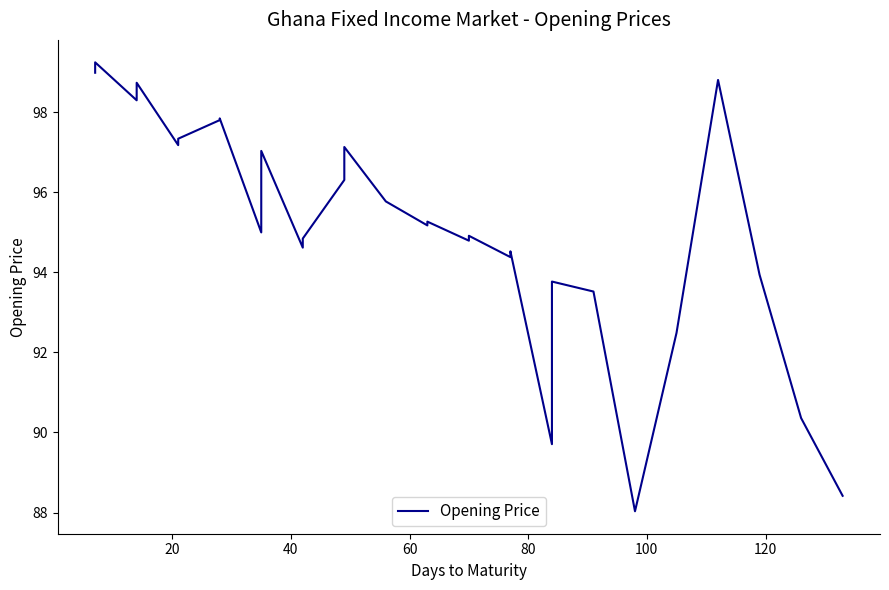

How many data points are above 95?

15